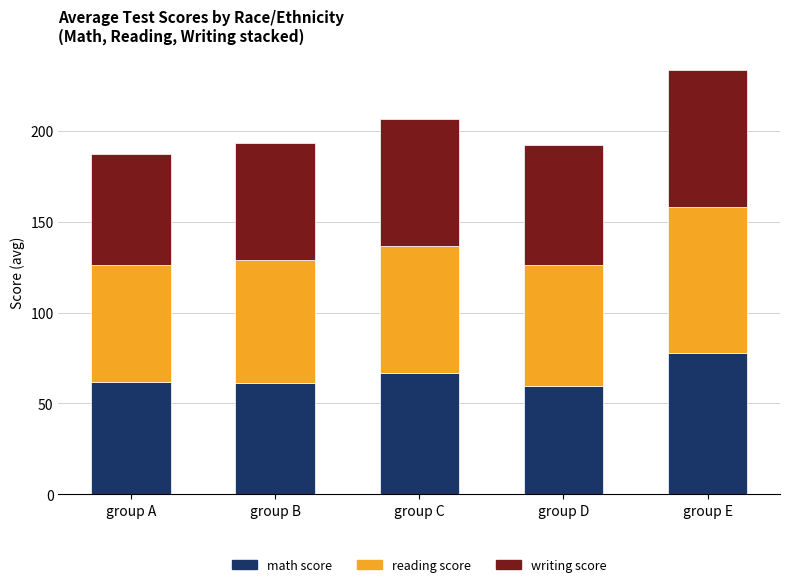

What is the highest value of the math score series?

78.0